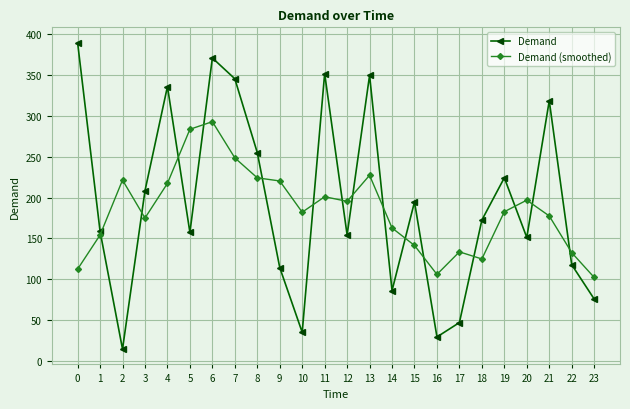

How many interior local valleys does the Demand series have?

7